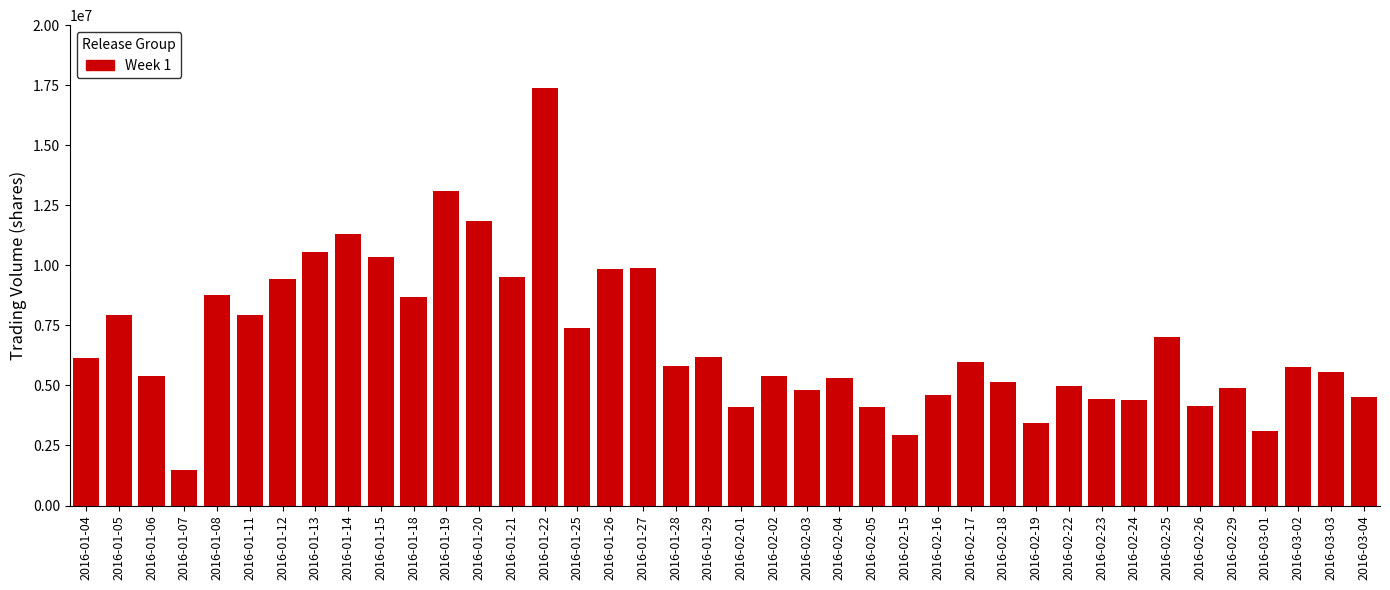

Approximately how many times larger is the value at 2016-01-29 compared to 2016-02-02?

1.1